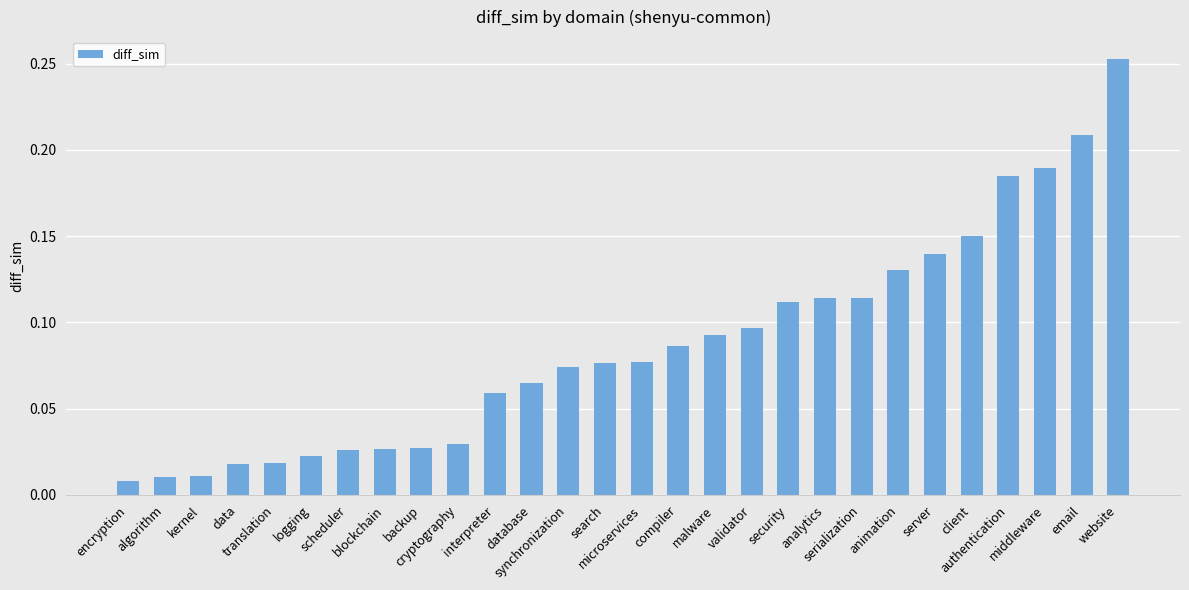

What is the label of the 3rd bar from the right?

middleware